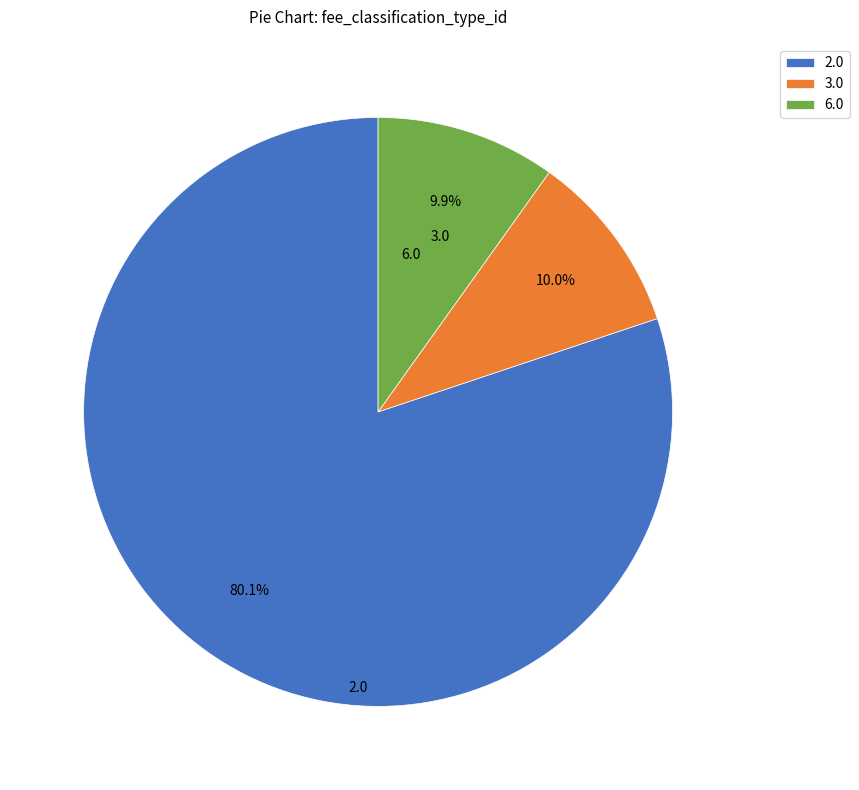

Between 3.0 and 2.0, which is larger?

2.0